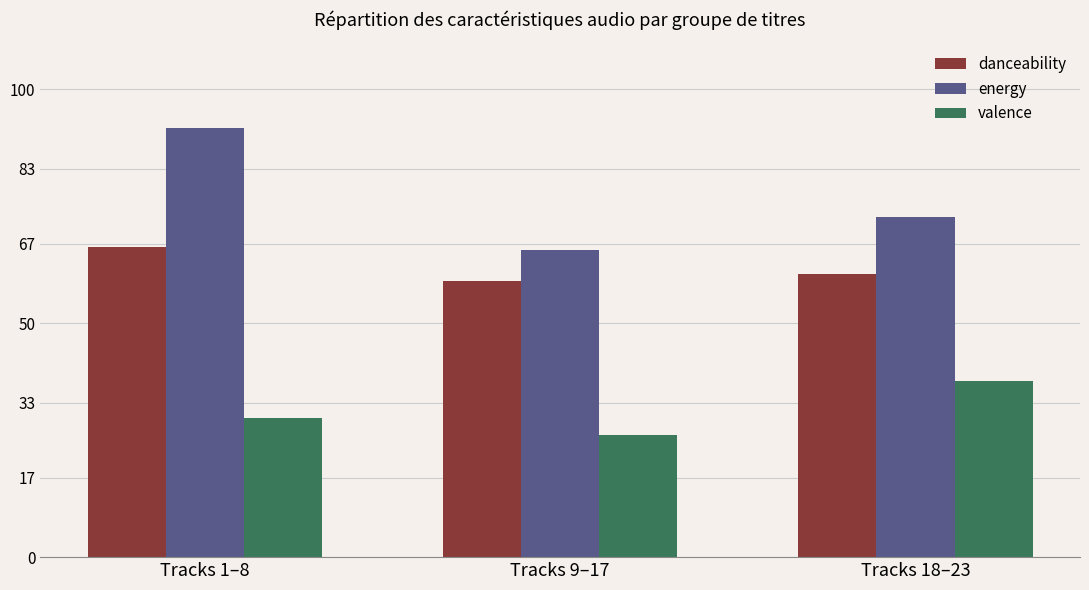

The danceability series shows 66.3 at Tracks 1–8. True or false?

True